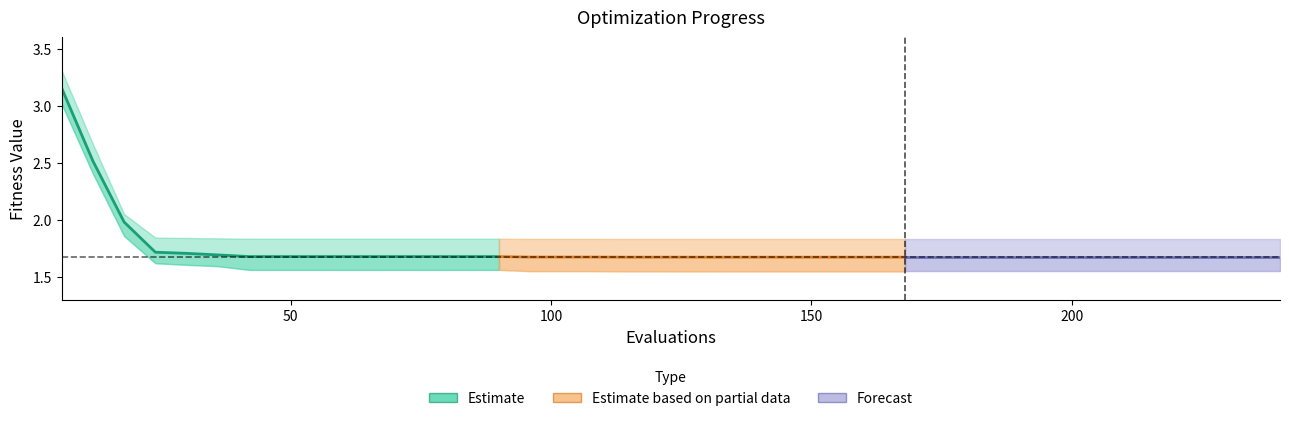

True or false: worst and mean cross at least once.

False